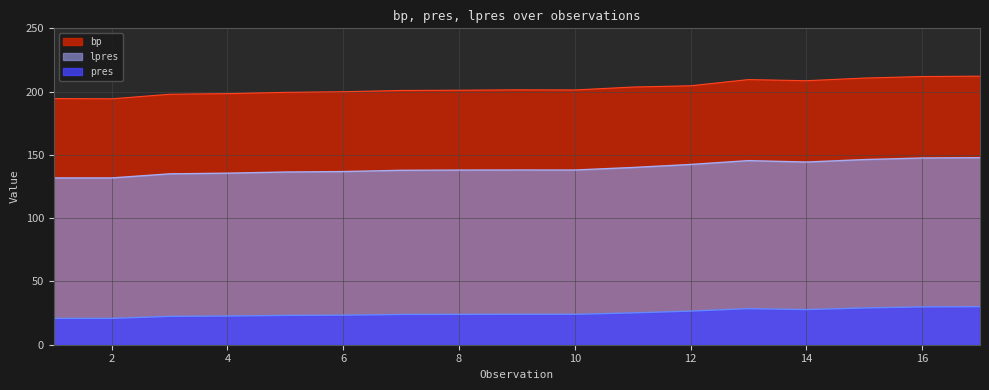

Does the chart have visible grid lines?

Yes